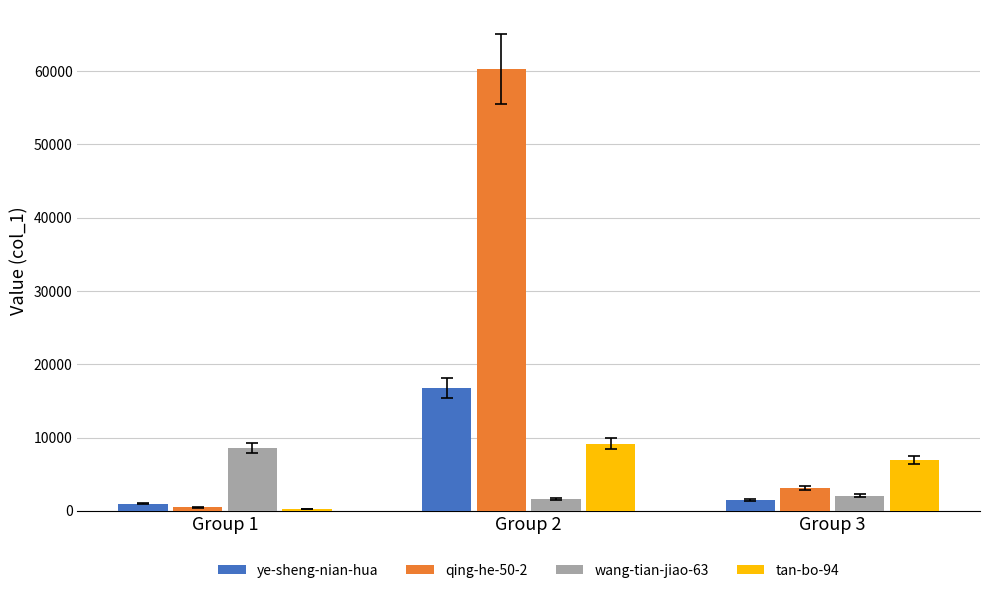

Is it true that wang-tian-jiao-63 equals 8601 at Group 1?

True